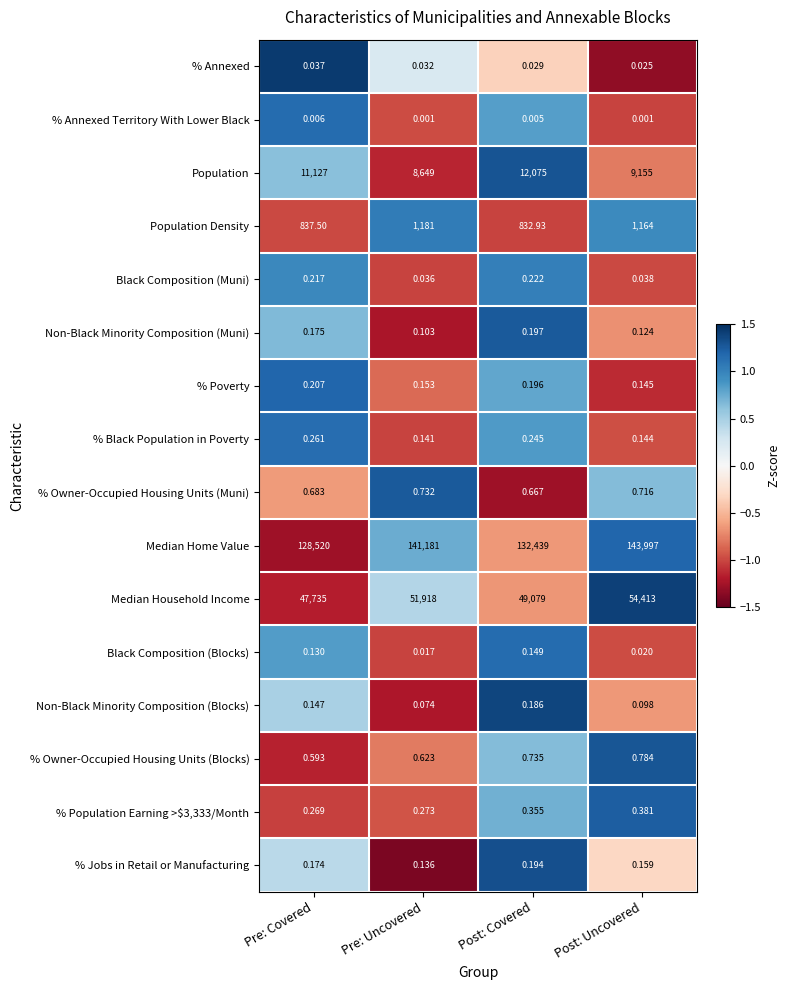

Rank the series by their maximum value, from highest to lowest.

Median Home Value, Median Household Income, Population, Population Density, % Owner-Occupied Housing Units (Blocks), % Owner-Occupied Housing Units (Muni), % Population Earning >$3,333/Month, % Black Population in Poverty, Black Composition (Muni), % Poverty, Non-Black Minority Composition (Muni), % Jobs in Retail or Manufacturing, Non-Black Minority Composition (Blocks), Black Composition (Blocks), % Annexed, % Annexed Territory With Lower Black